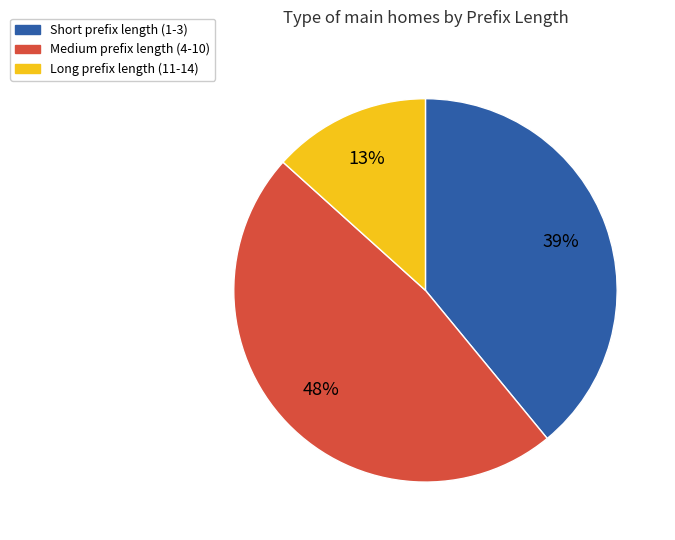

Is there a majority slice in this chart?

No